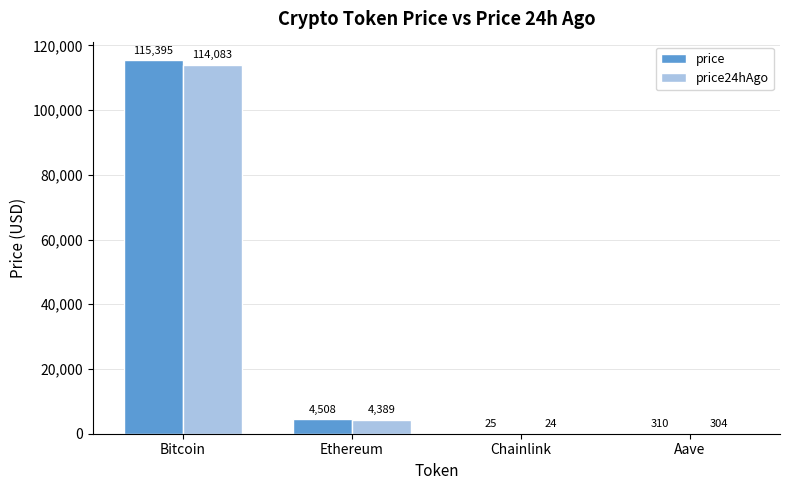

What is the total value across all series at Chainlink?

48.4